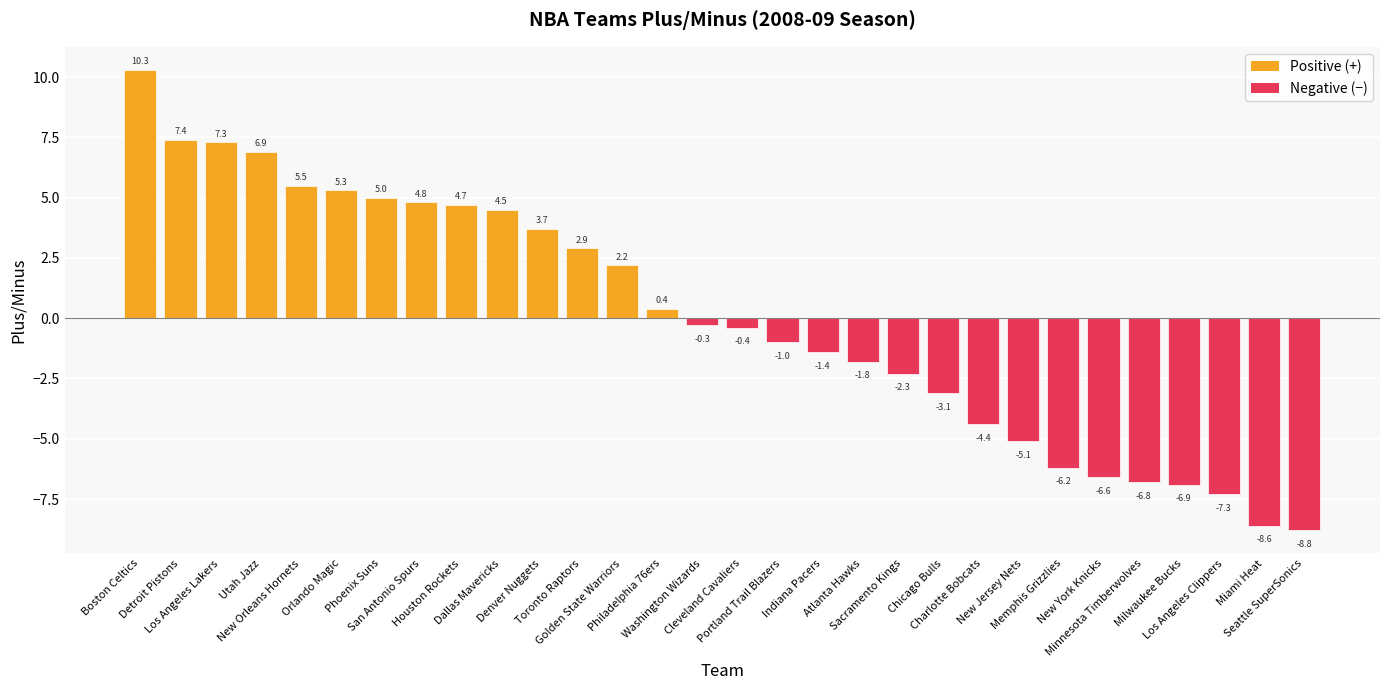

Reading right to left, what are all the values shown in this chart?

Seattle SuperSonics=-8.8	Miami Heat=-8.6	Los Angeles Clippers=-7.3	Milwaukee Bucks=-6.9	Minnesota Timberwolves=-6.8	New York Knicks=-6.6	Memphis Grizzlies=-6.2	New Jersey Nets=-5.1	Charlotte Bobcats=-4.4	Chicago Bulls=-3.1	Sacramento Kings=-2.3	Atlanta Hawks=-1.8	Indiana Pacers=-1.4	Portland Trail Blazers=-1.0	Cleveland Cavaliers=-0.4	Washington Wizards=-0.3	Philadelphia 76ers=0.4	Golden State Warriors=2.2	Toronto Raptors=2.9	Denver Nuggets=3.7	Dallas Mavericks=4.5	Houston Rockets=4.7	San Antonio Spurs=4.8	Phoenix Suns=5.0	Orlando Magic=5.3	New Orleans Hornets=5.5	Utah Jazz=6.9	Los Angeles Lakers=7.3	Detroit Pistons=7.4	Boston Celtics=10.3